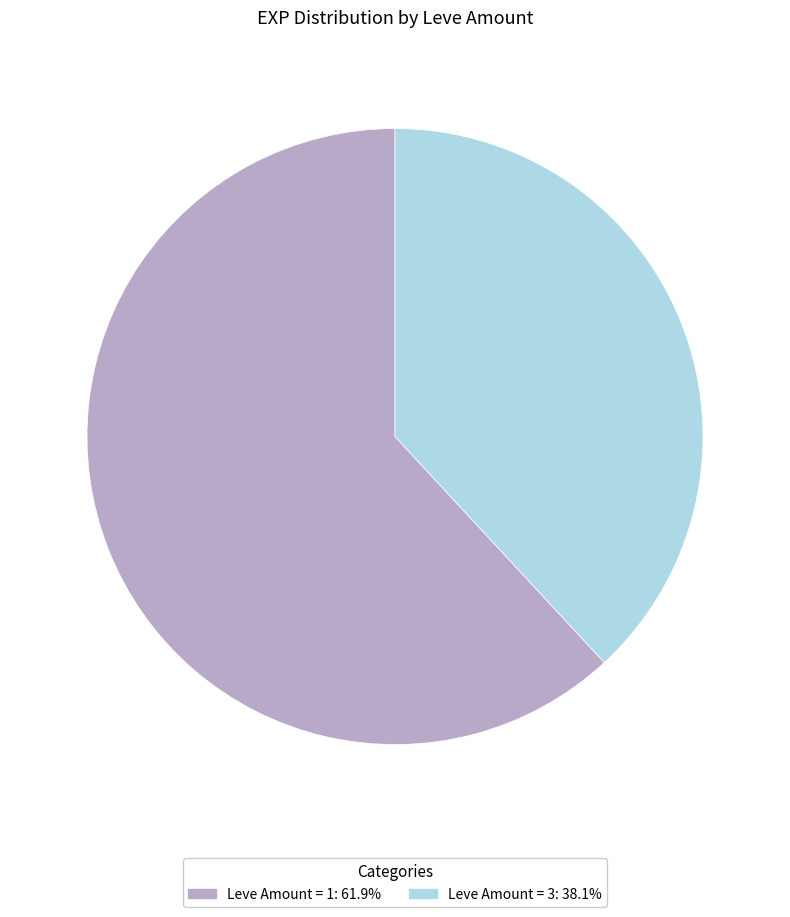

Does any single category account for the majority?

Yes